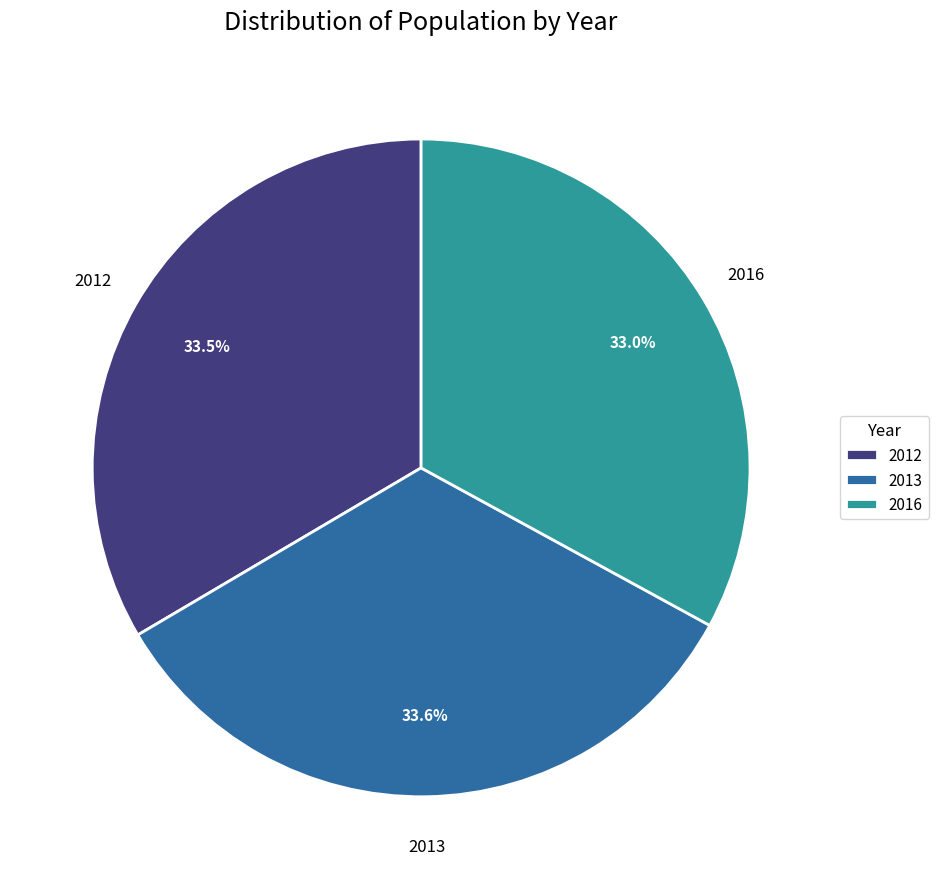

How many slices are in this pie chart?

3